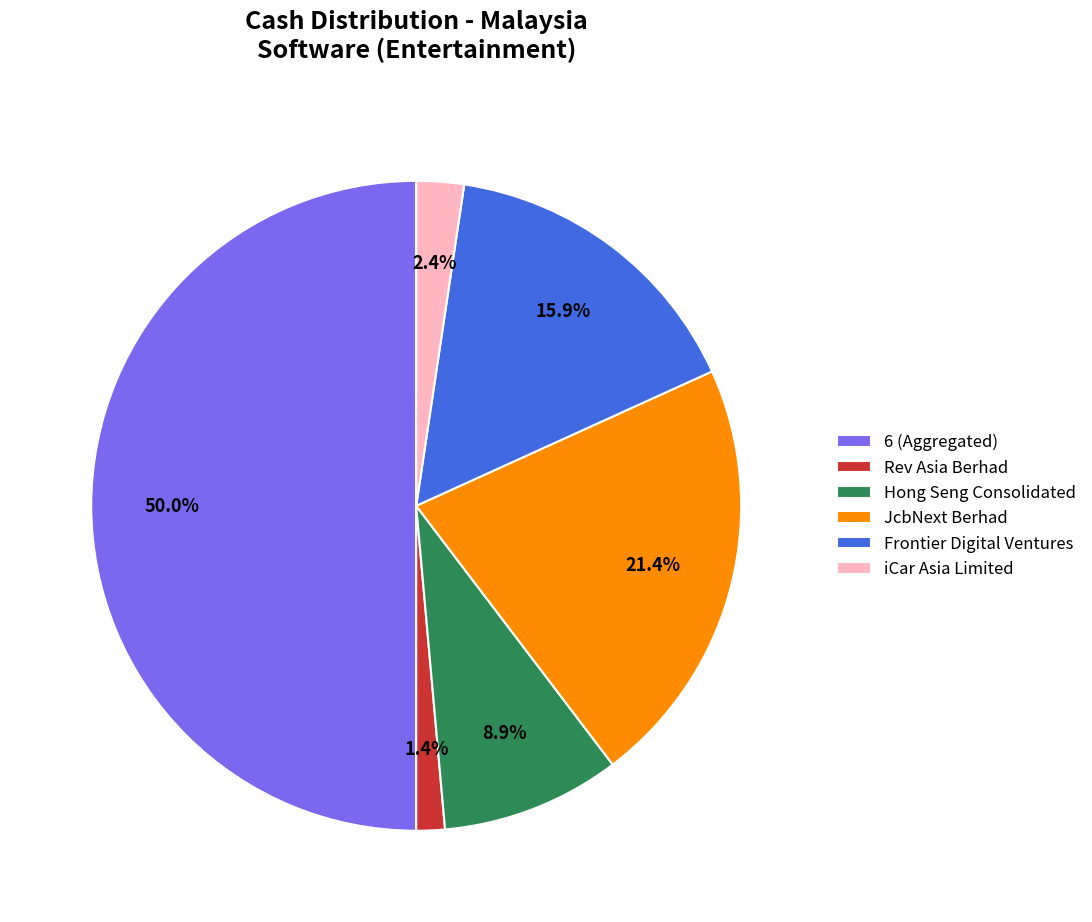

Which category accounts for the majority?

6 (Aggregated)